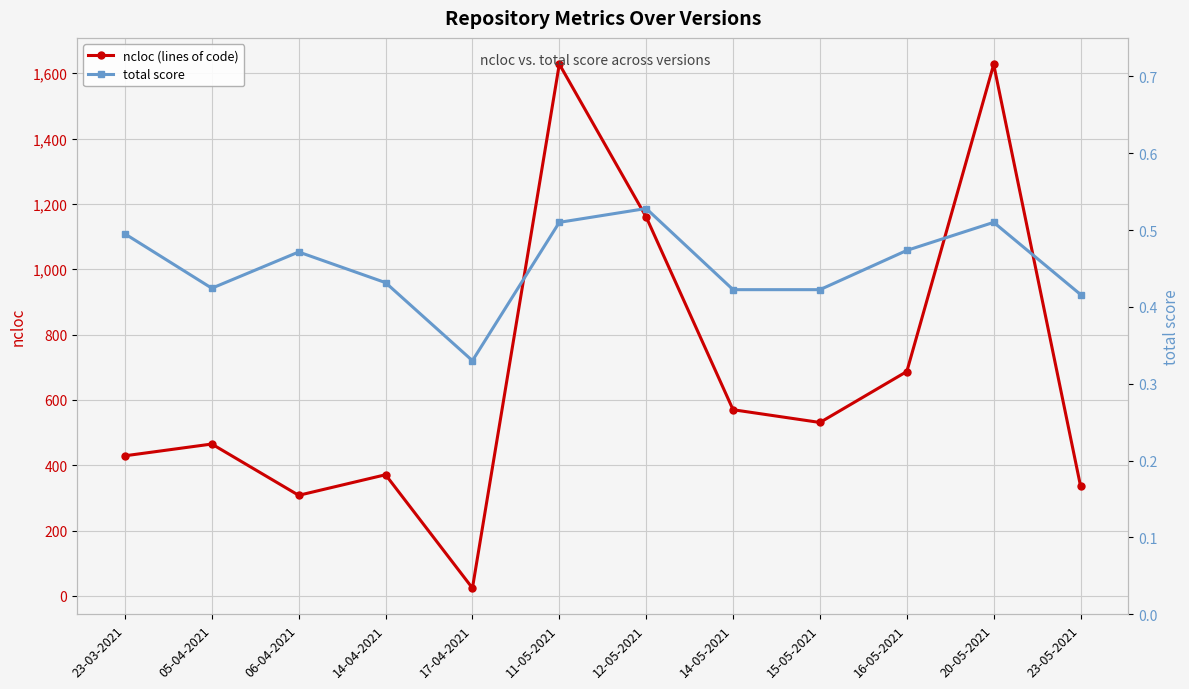

Between 05-04-2021 and 12-05-2021, which series saw the biggest shift?

ncloc (lines of code)